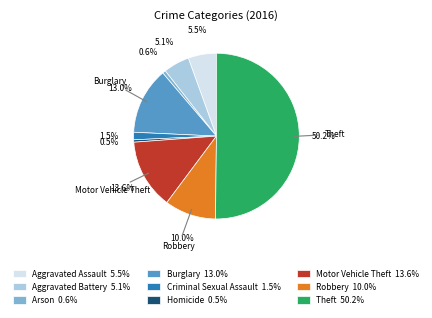

Combined, do Aggravated Assault 5.5% and Aggravated Battery 5.1% account for over 50%?

No